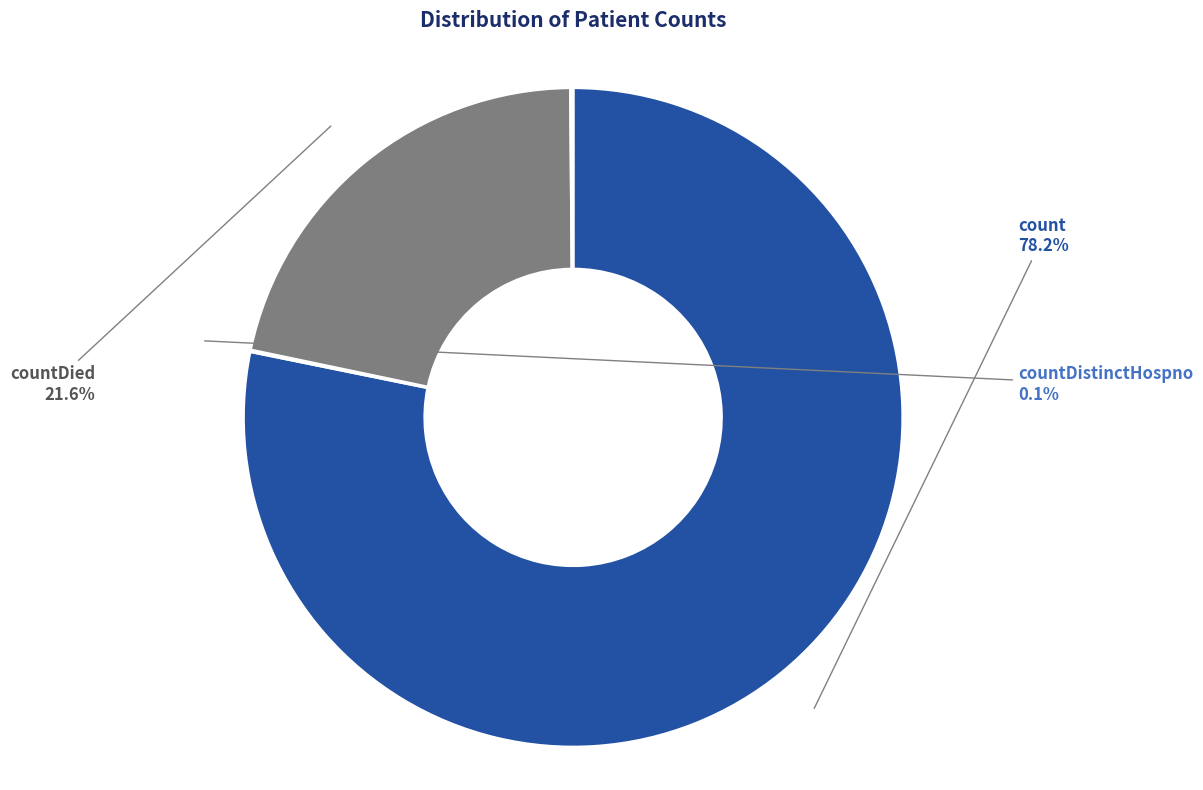

Is there a majority slice in this chart?

Yes